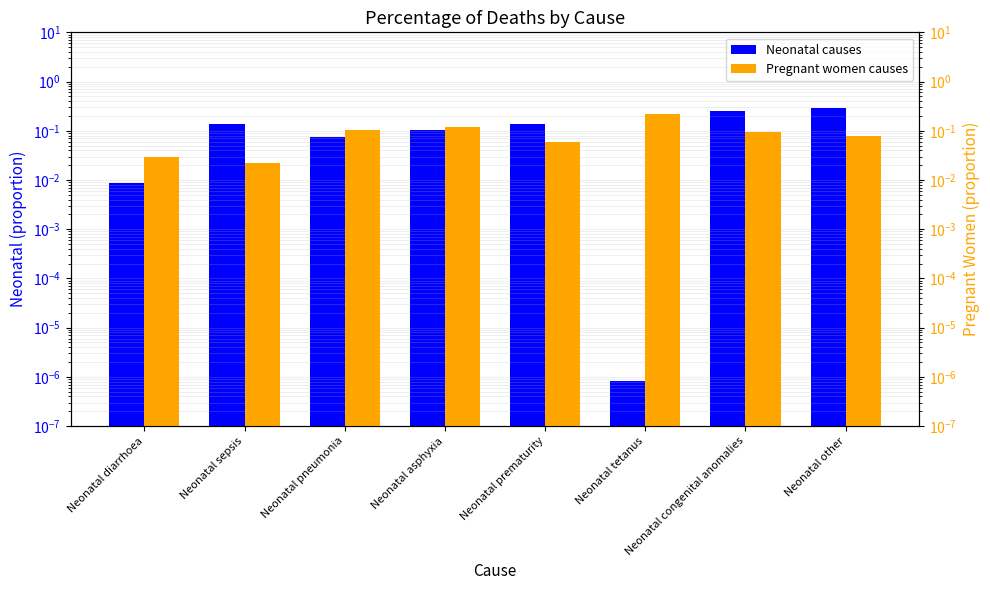

What is the average value of the Pregnant women causes series?

0.1